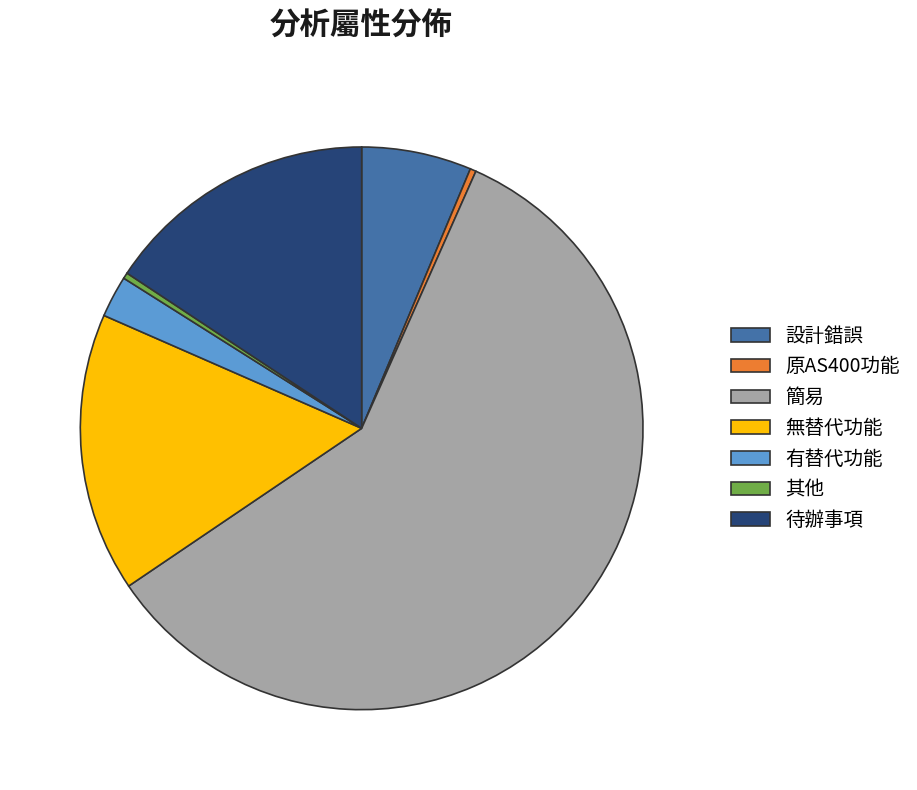

True or false: 無替代功能 accounts for 5% of the total.

False